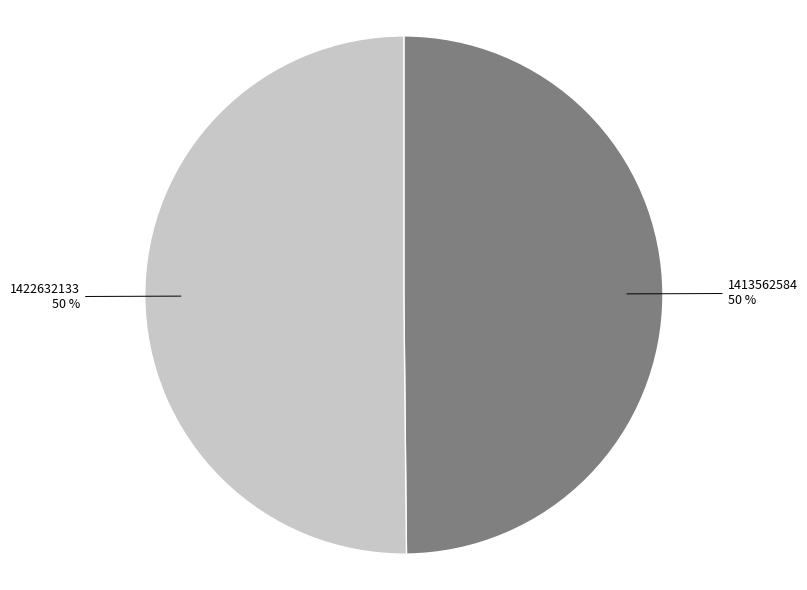

To the nearest percent, what percentage of the pie is 1422632133?

50%